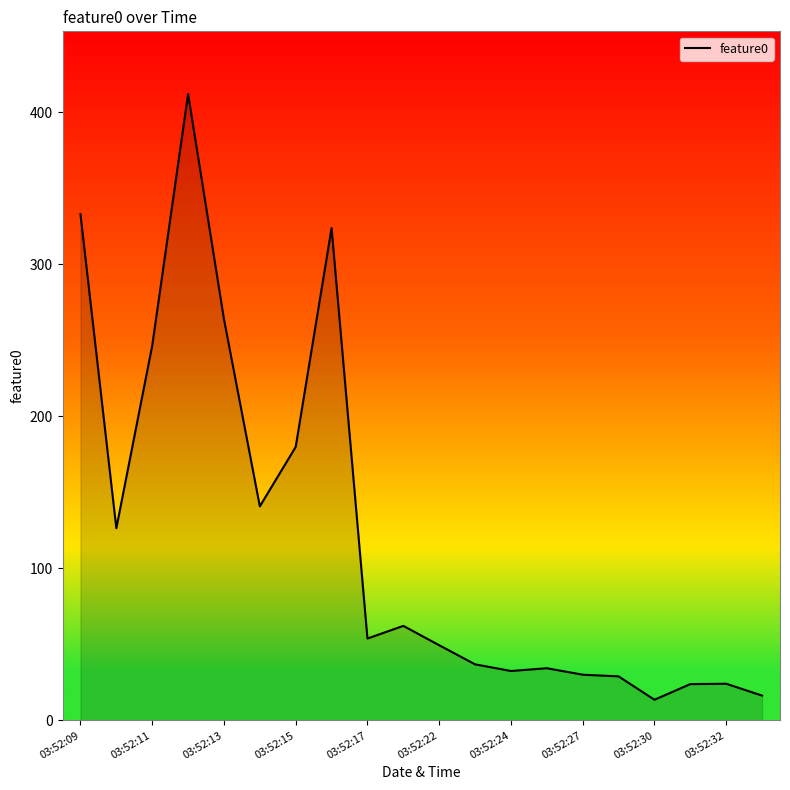

What is the smallest value displayed?

13.6